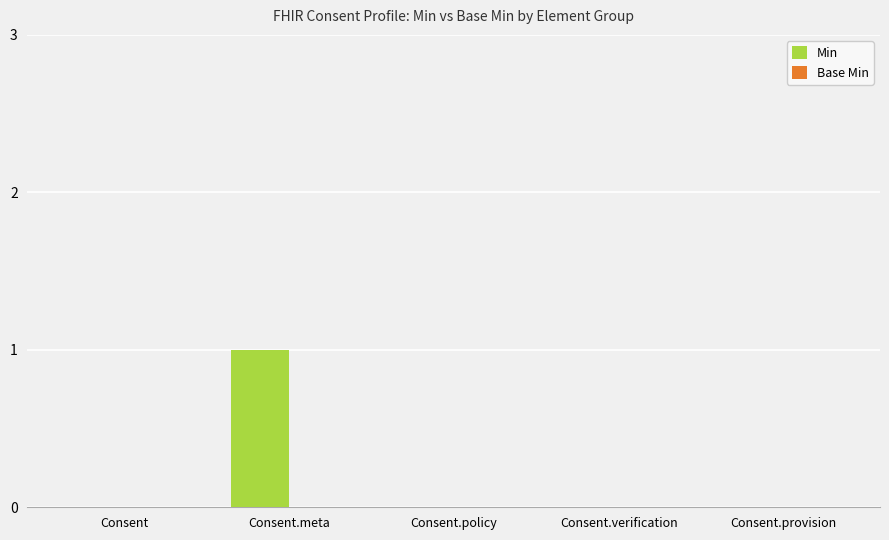

Between Consent and Consent.meta, which is larger?

Consent.meta